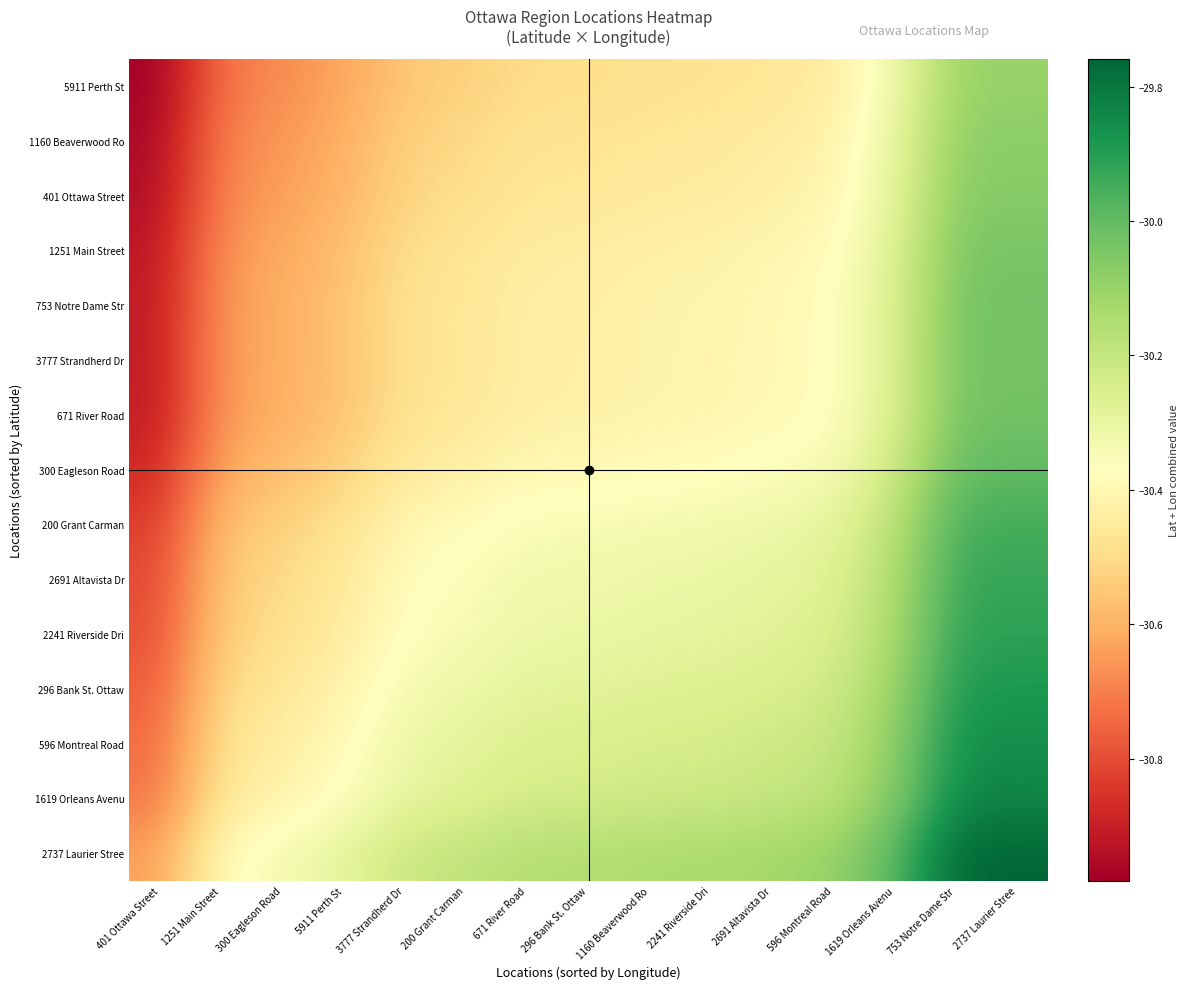

What is the smallest value displayed?

-31.0